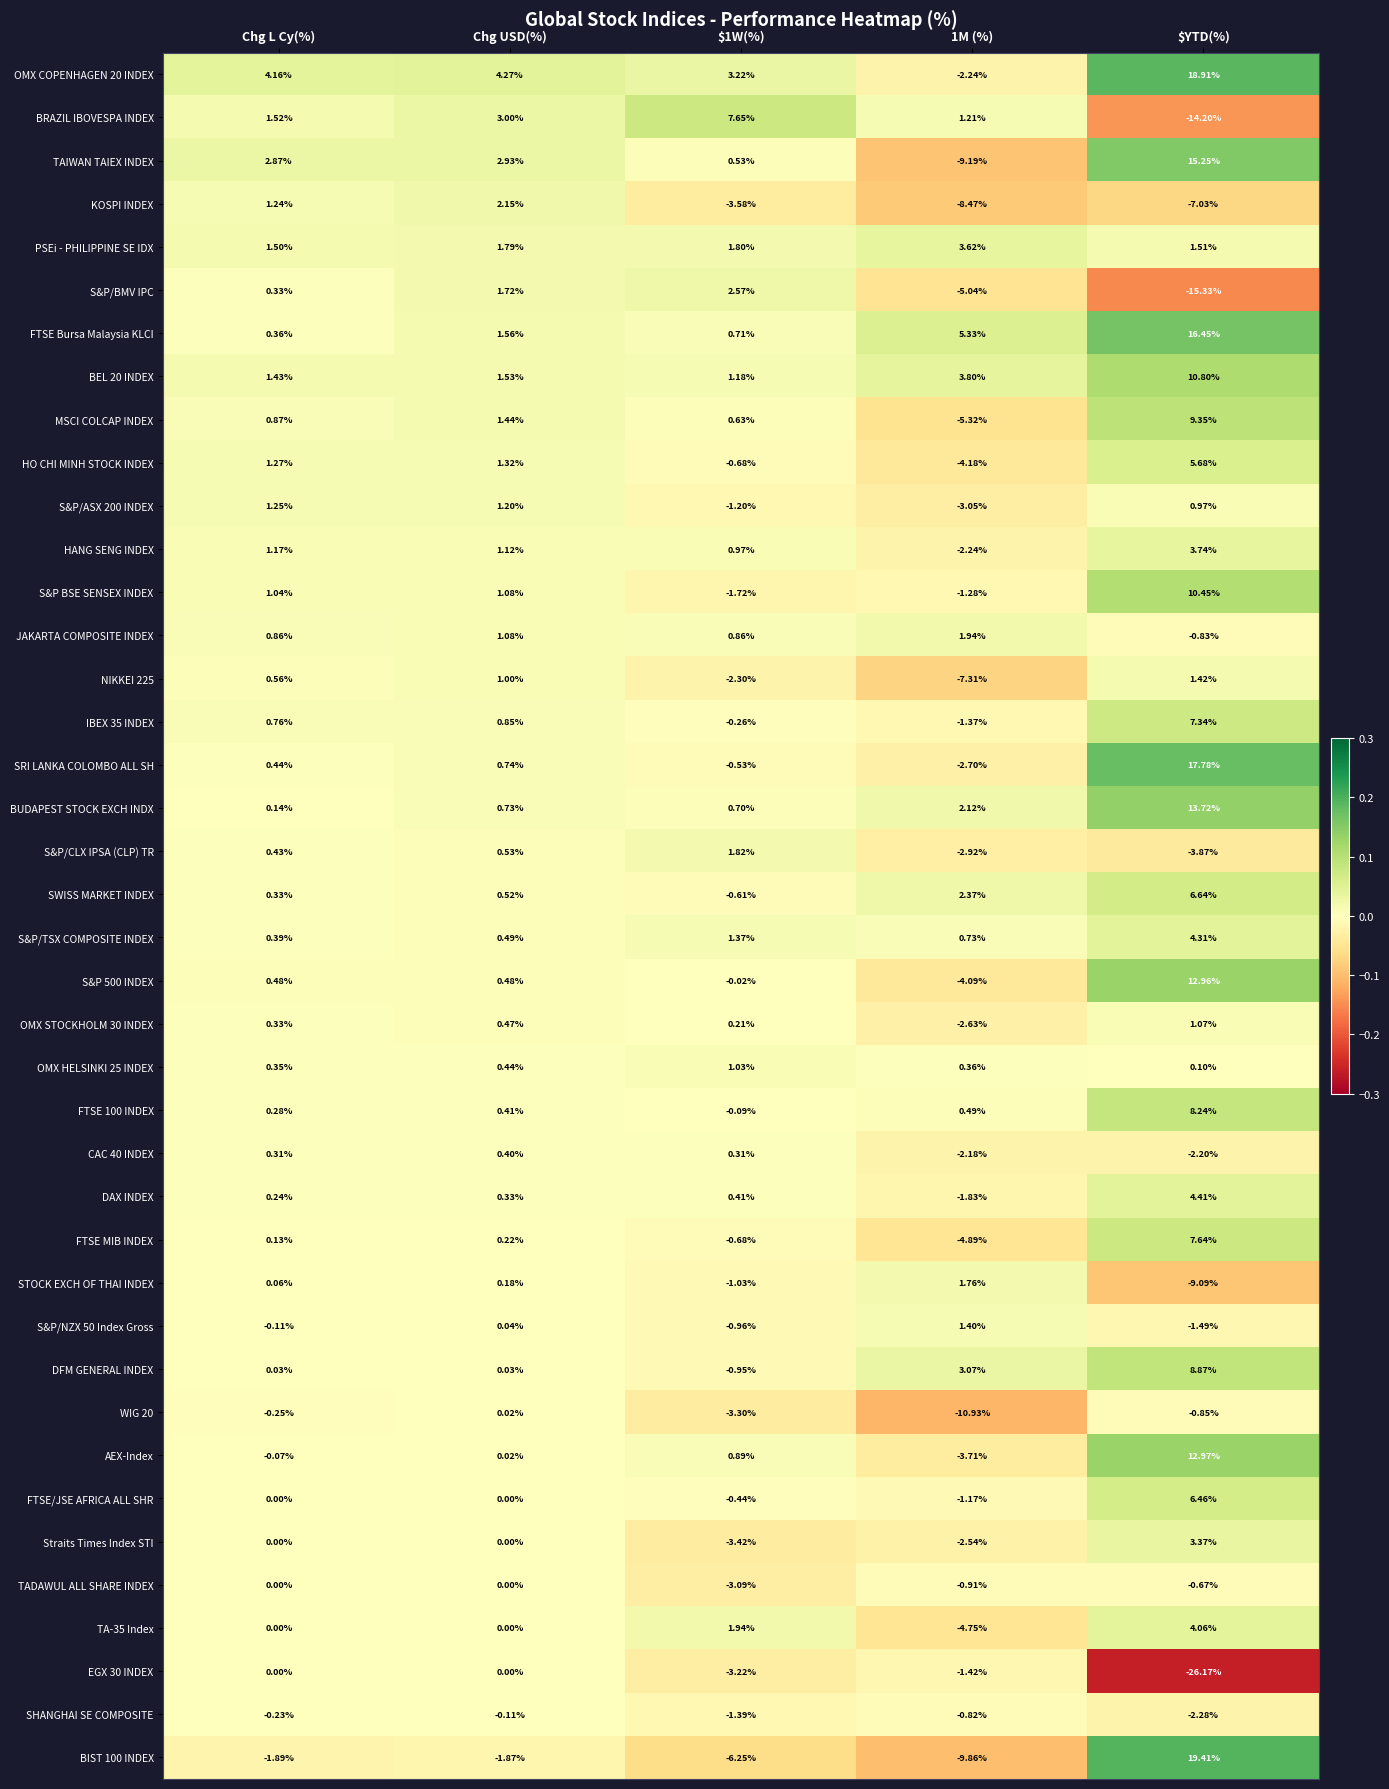

Which category has the highest value in the FTSE/JSE AFRICA ALL SHR series?

$YTD(%)